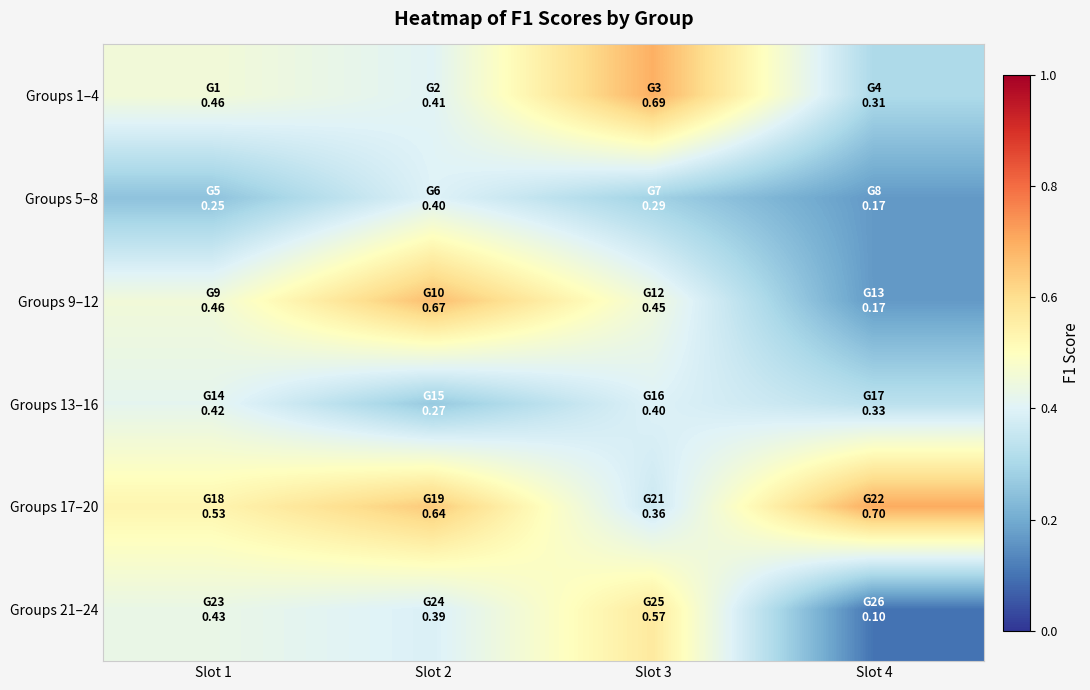

How many series are shown in this chart?

6